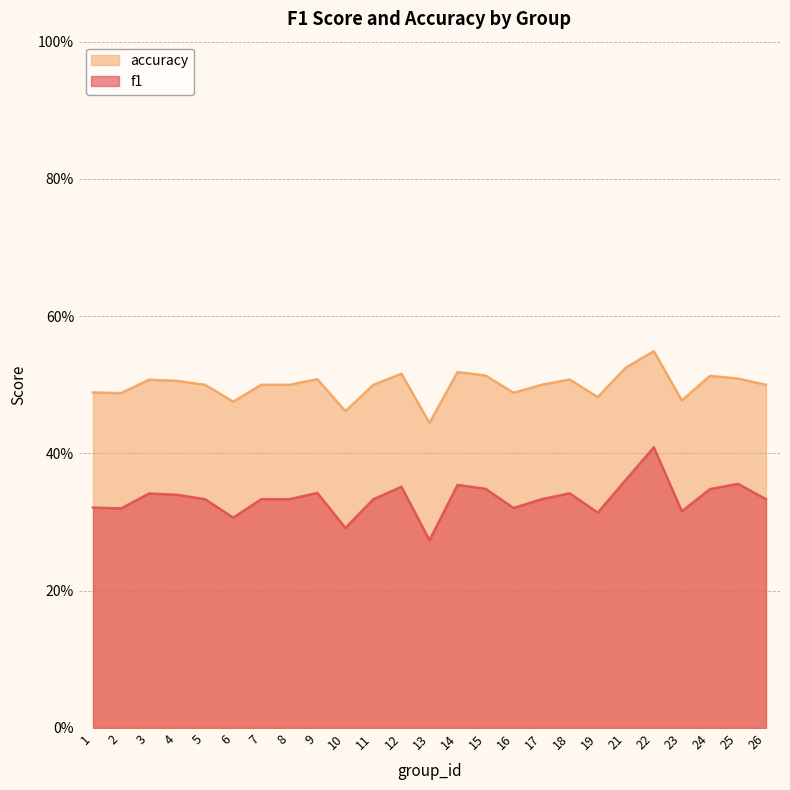

Between 12 and 13, which is larger?

12